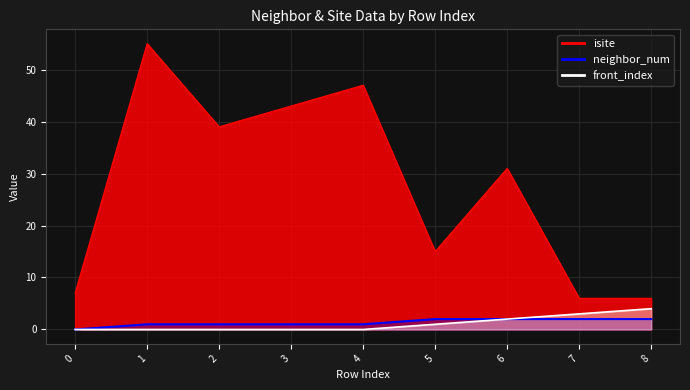

The front_index series shows 0 at 2. True or false?

True